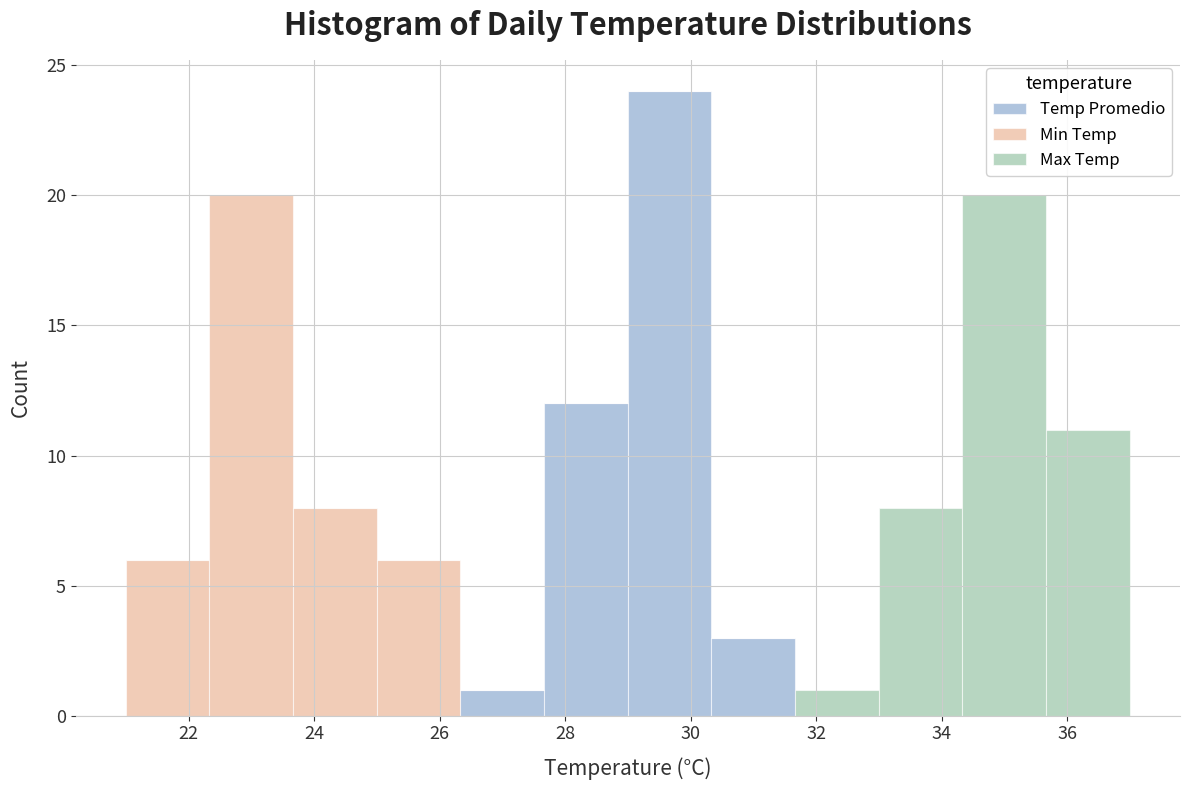

Reading left to right, transcribe this chart: for each stacked bar, give the range it covers on the x-axis and its total height. Neither the bar edges nor the heights are printed on the chart, so give them approximately, as read against the axes.

21.0 to 22.4: 6
22.4 to 23.6: 20
23.6 to 25.0: 8
25.0 to 26.4: 6
26.4 to 27.6: 1
27.6 to 29.0: 12
29.0 to 30.4: 24
30.4 to 31.6: 3
31.6 to 33.0: 1
33.0 to 34.4: 8
34.4 to 35.6: 20
35.6 to 37.0: 11